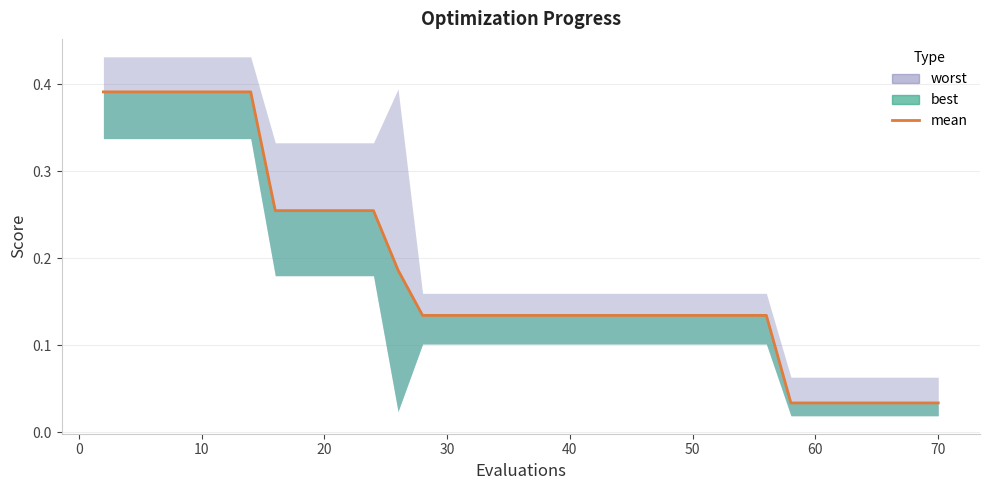

True or false: the data shows 0.2 at 29.

False